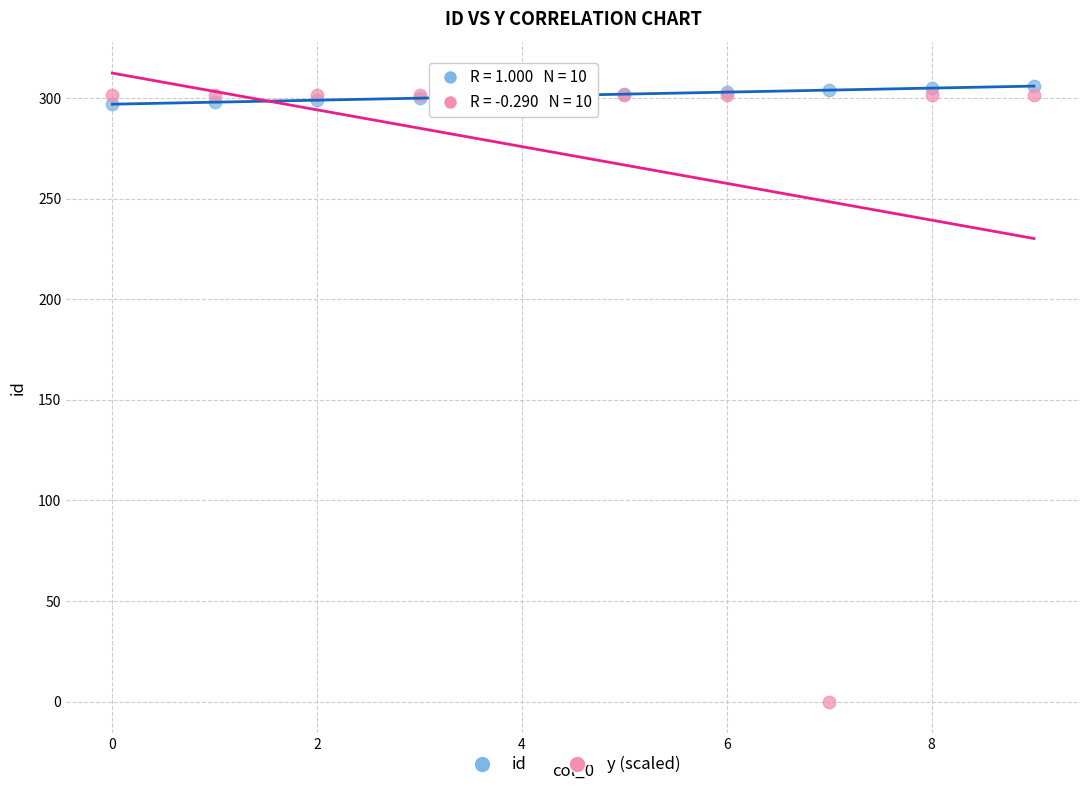

What are all the series names shown in the legend?

id, y (scaled)